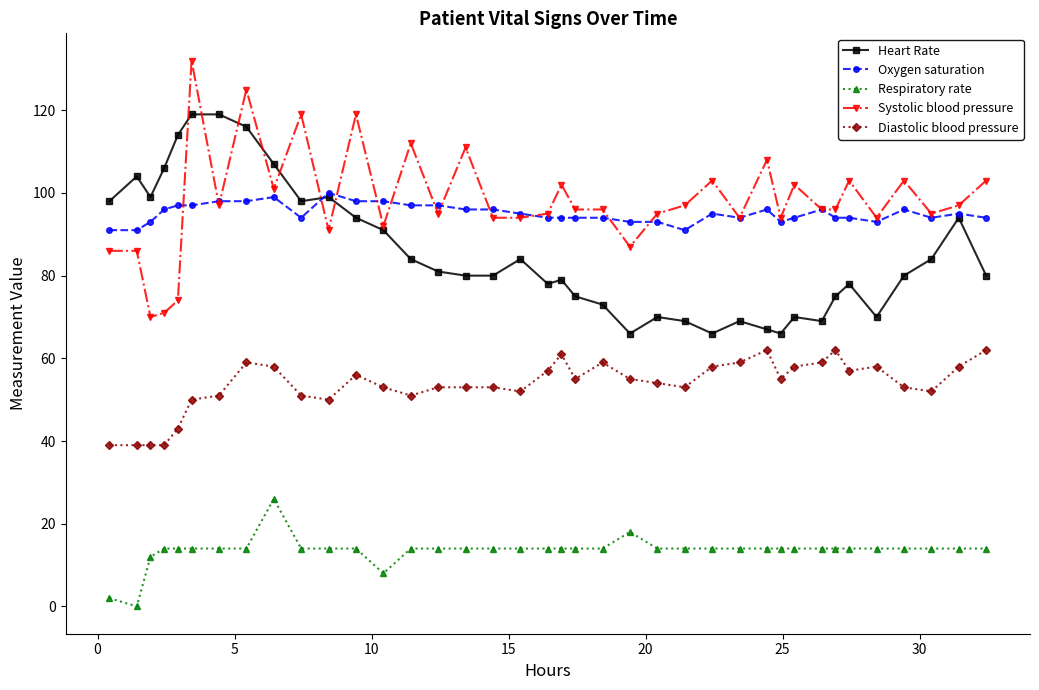

Which series has the largest total across all categories?

Systolic blood pressure